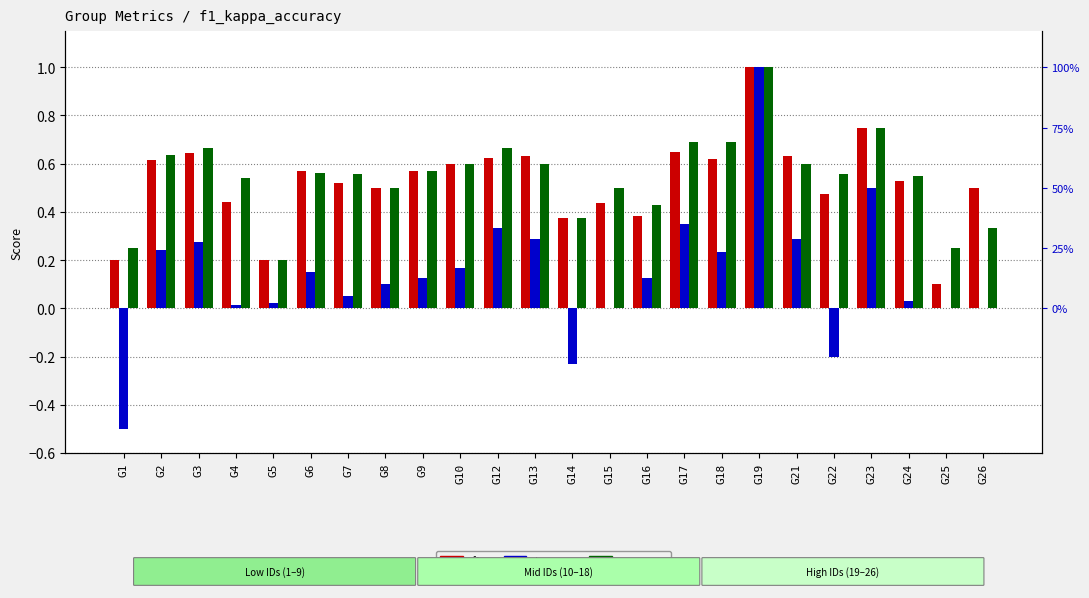

Is the value of f1 at G17 greater than the value of accuracy at G8?

Yes